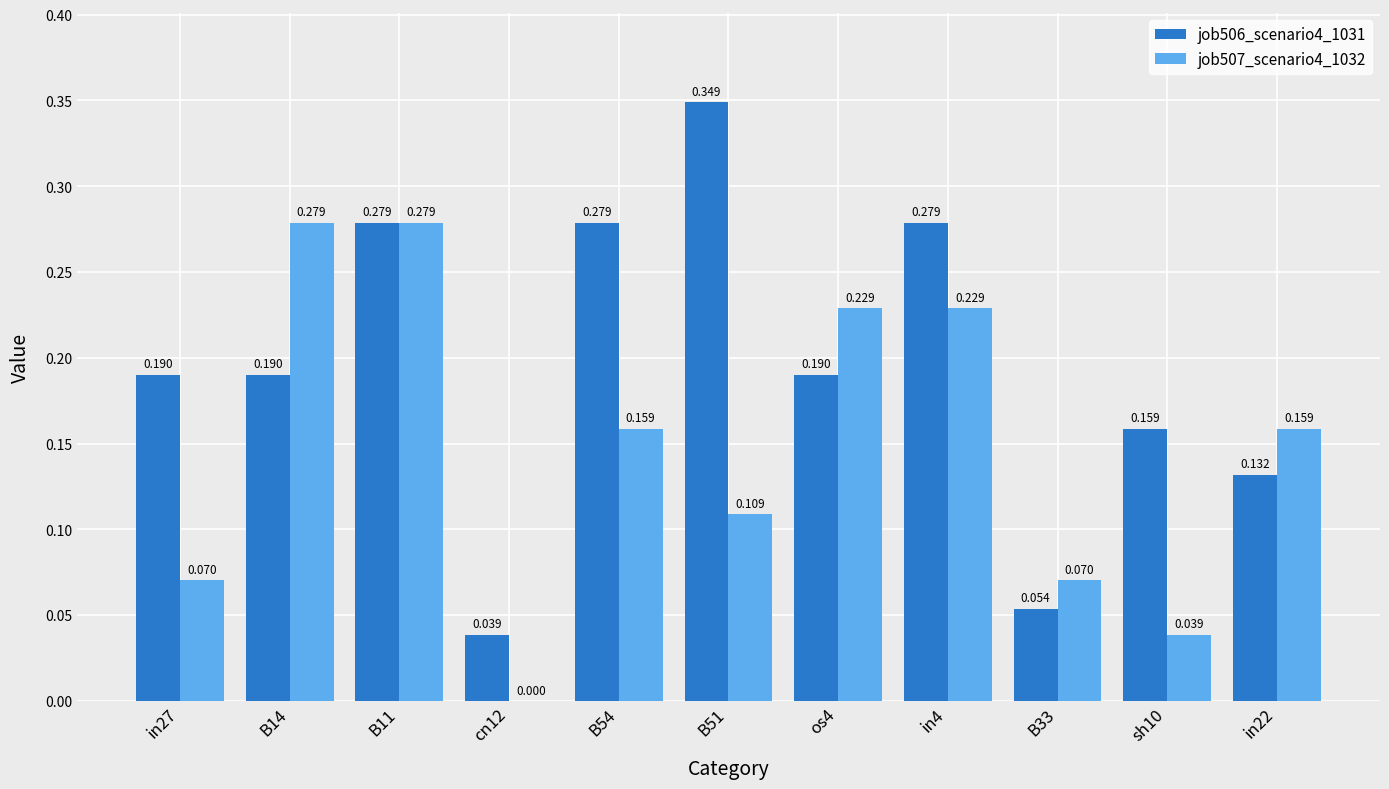

Is the value of job506_scenario4_1031 at B33 greater than the value of job507_scenario4_1032 at sh10?

Yes